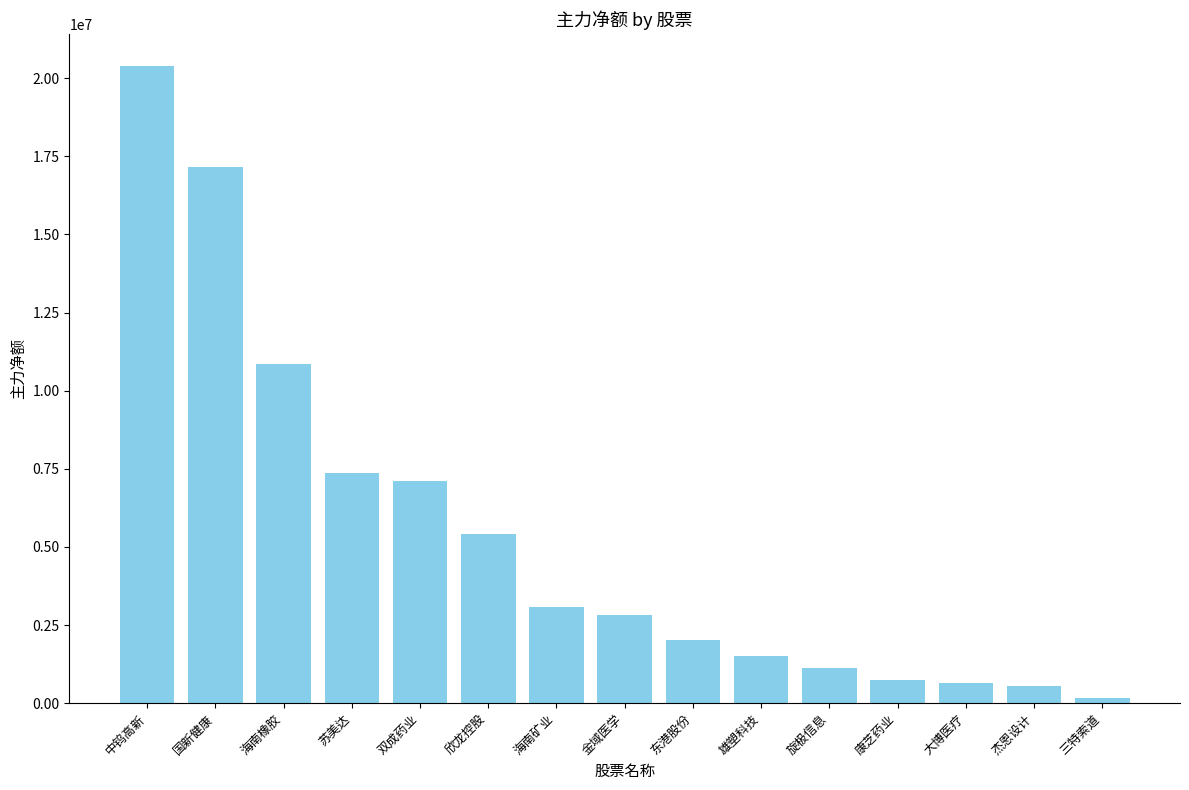

Read the value at 双成药业, to the nearest 10.

7110640